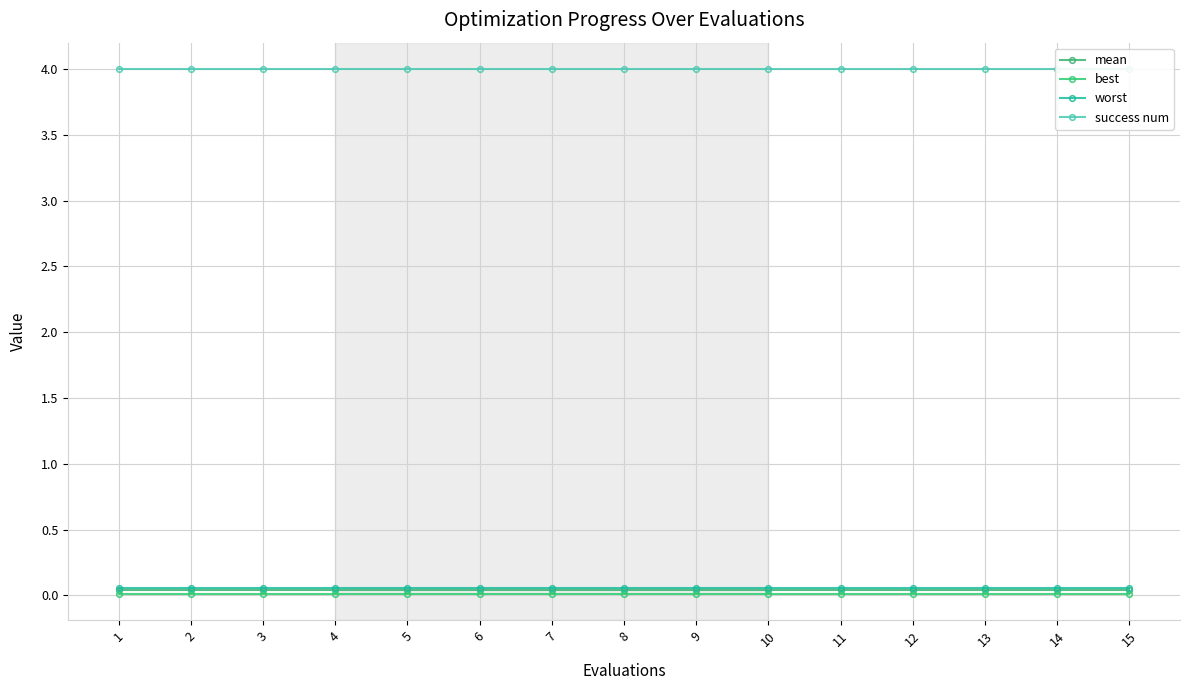

Between 6 and 13, which is larger?

6